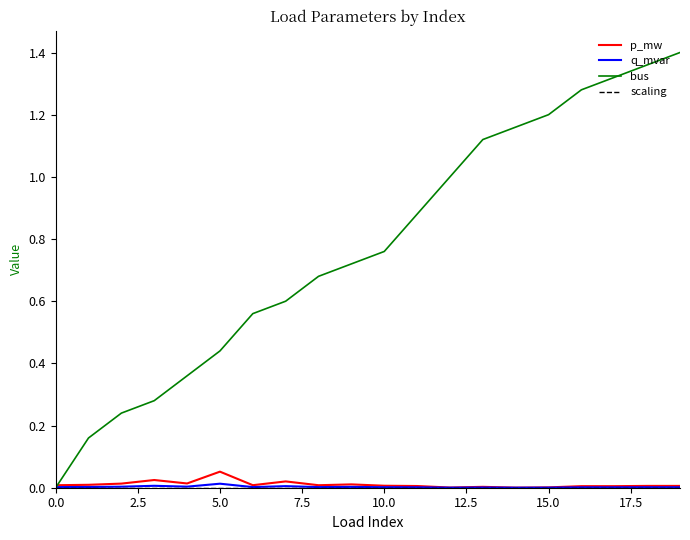

Which series has the largest total across all categories?

bus